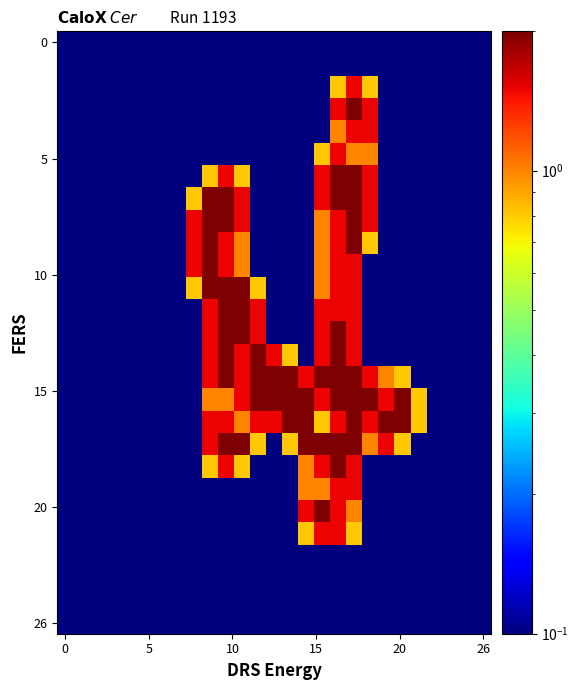

At which category is the sum across all series the highest?

17